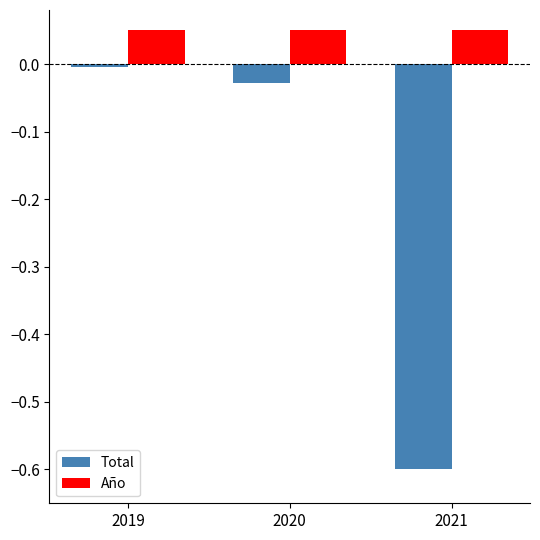

Between 2019 and 2020, which series saw the biggest shift?

Total